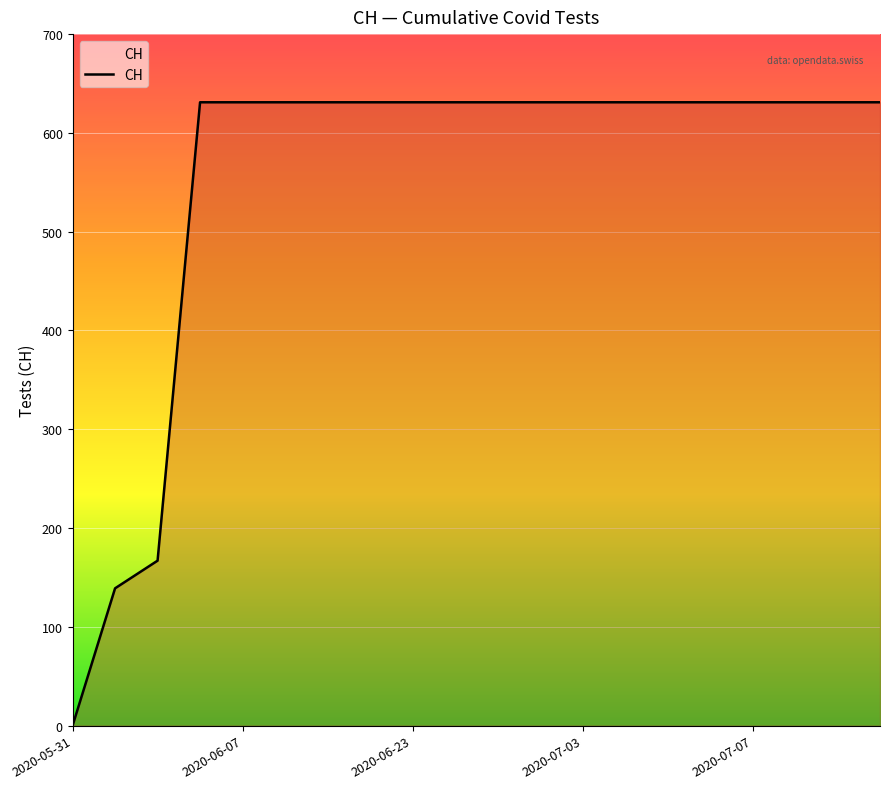

What is the greatest value displayed?

631